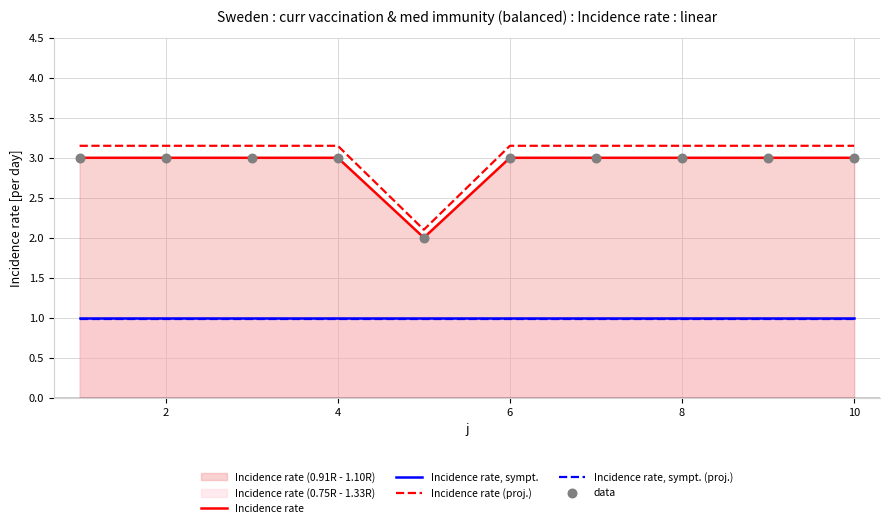

Is the value of Incidence rate (proj.) at 4 greater than the value of Incidence rate, sympt. (proj.) at 6?

Yes